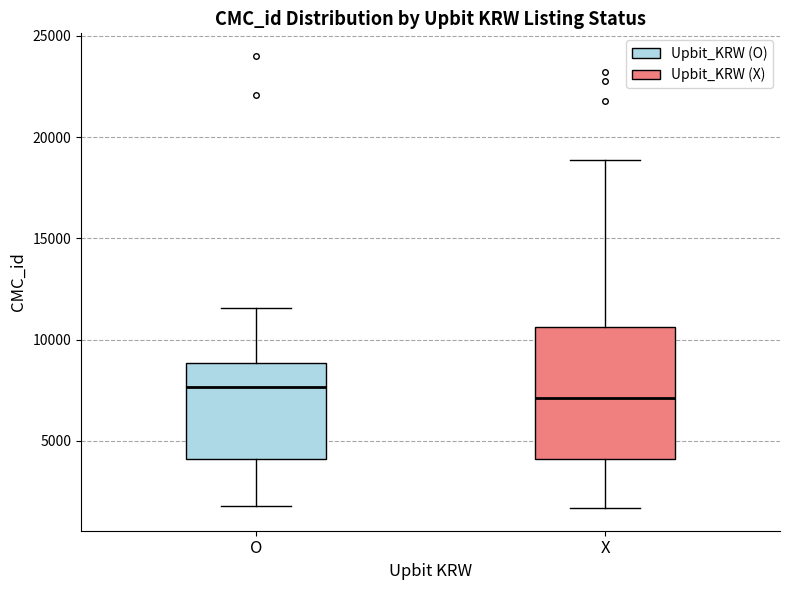

Reading left to right, transcribe this box plot: for each box, give where its median line is, the range the box spans, and where its two whiskers end, as read against the y-axis. The values are not printed on the chart, so give them approximately, as read against the axis.

O: median 7500, box 4000 to 9000, whiskers 2000 to 11500
X: median 7000, box 4000 to 10500, whiskers 1500 to 19000